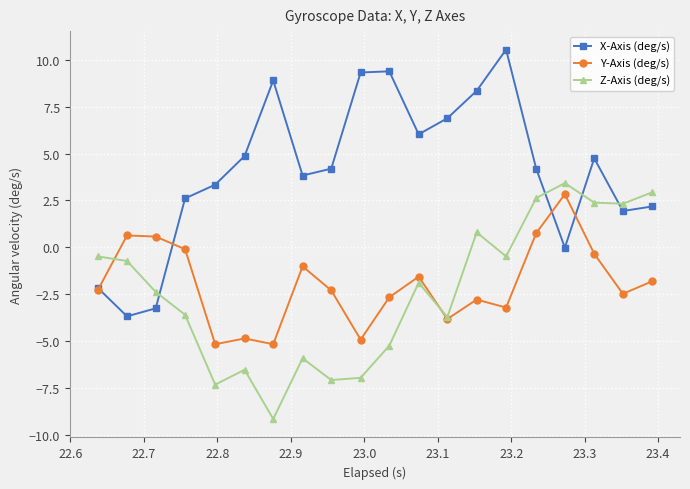

How many data points in Y-Axis (deg/s) are less than -2?

11